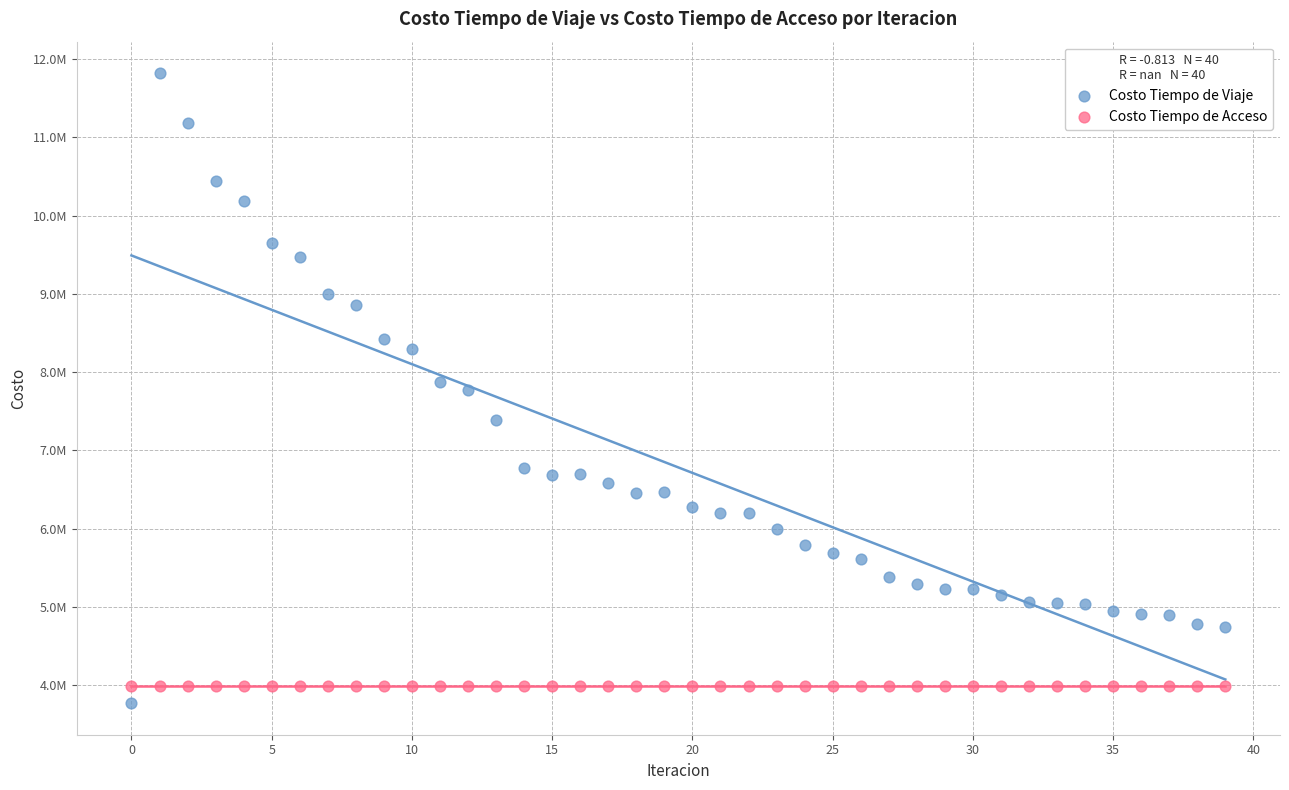

Which series reaches the maximum Y coordinate?

Costo Tiempo de Viaje